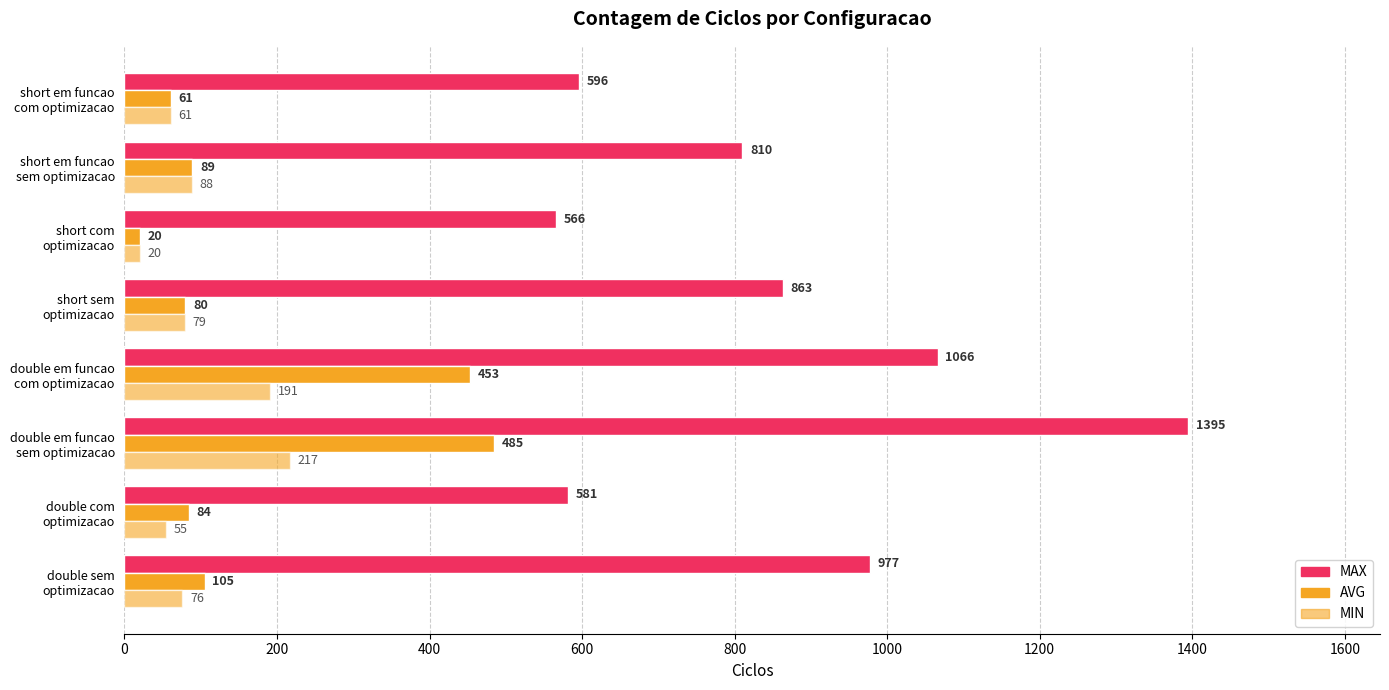

How many values in the MAX series are below 863?

4